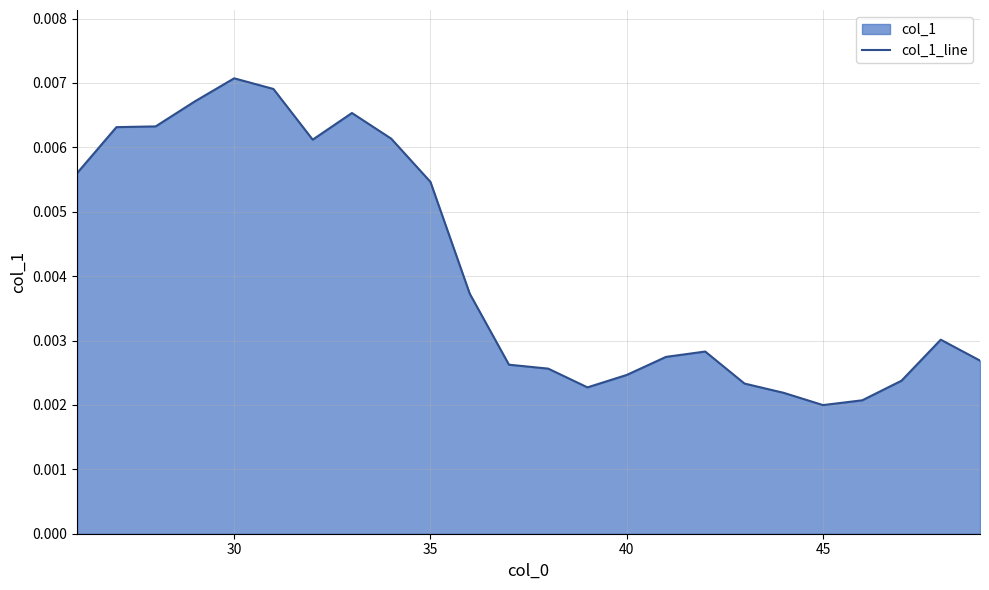

Which category has the highest value across all series?

30